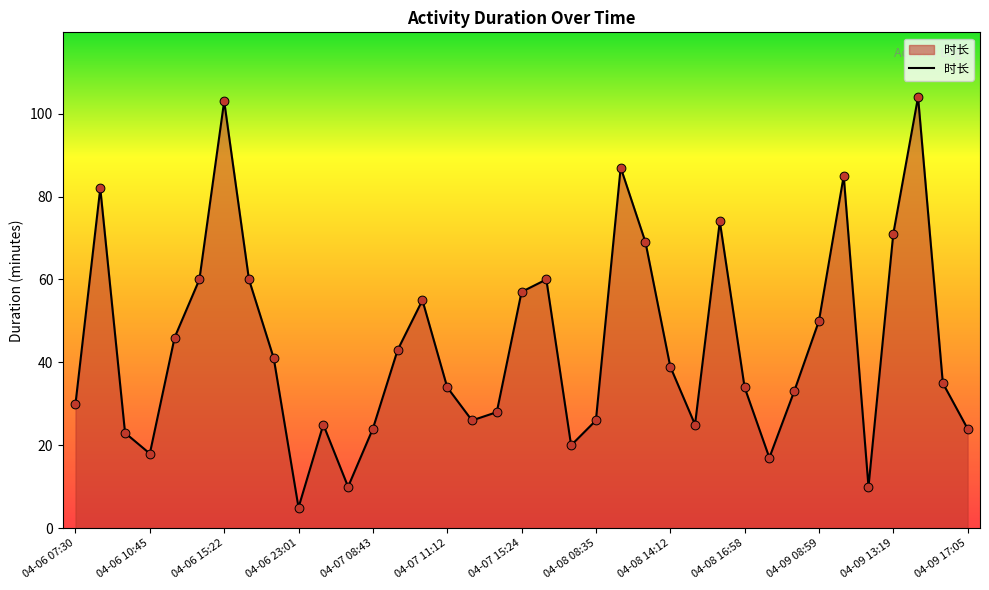

What is the difference between the maximum and minimum values?

99